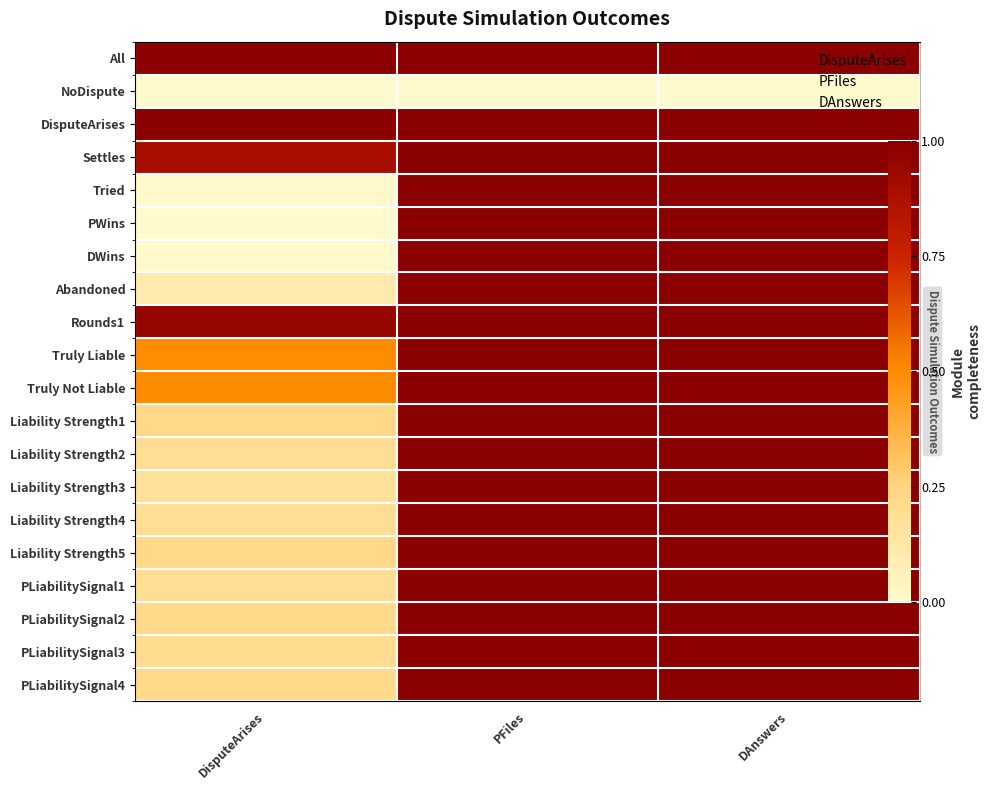

What is the maximum value for All?

1.0